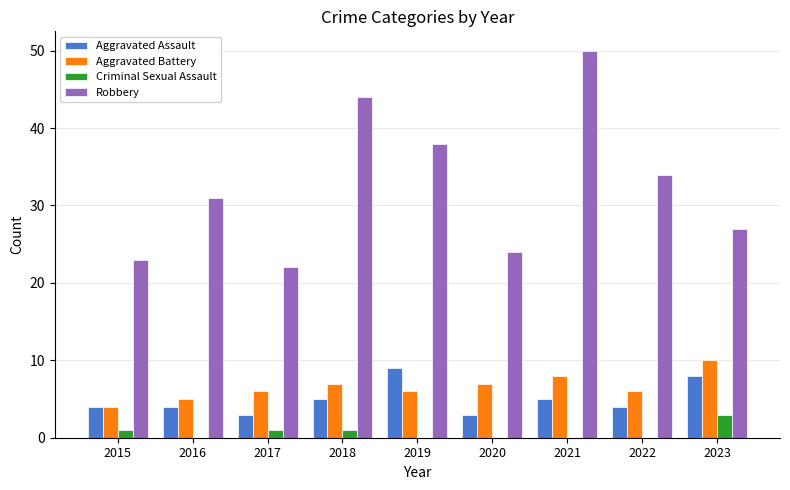

How many Aggravated Assault values are between 4 and 5?

5